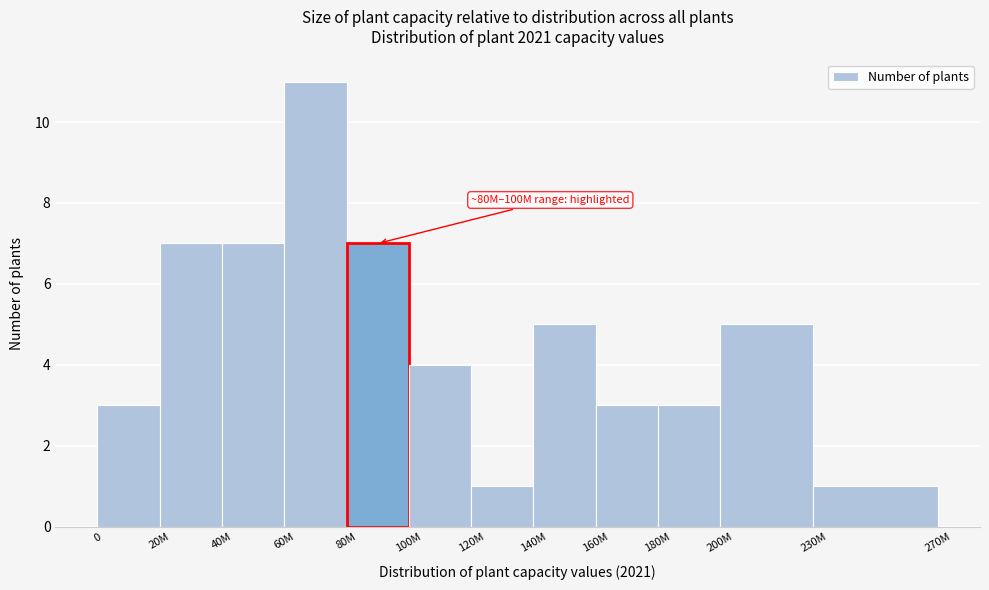

Reading right to left, extract all data points from this chart.

1	5	3	3	5	1	4	7	11	7	7	3